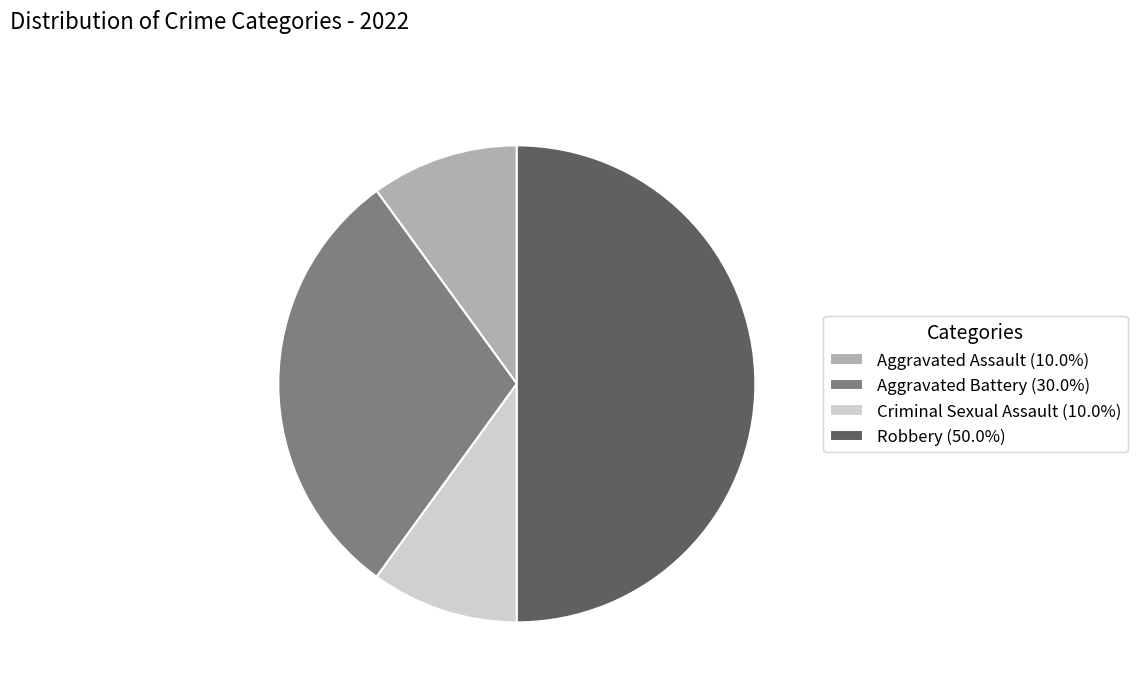

Approximately how many times larger is the value at Aggravated Assault (10.0%) compared to Criminal Sexual Assault (10.0%)?

1.0